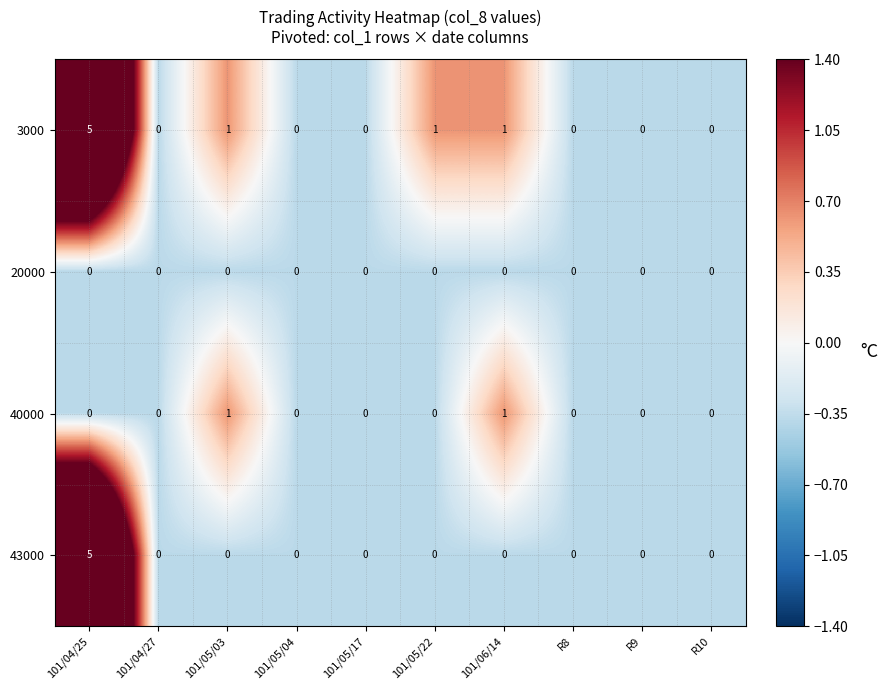

The value of 40000 at R9 is 0. True or false?

True